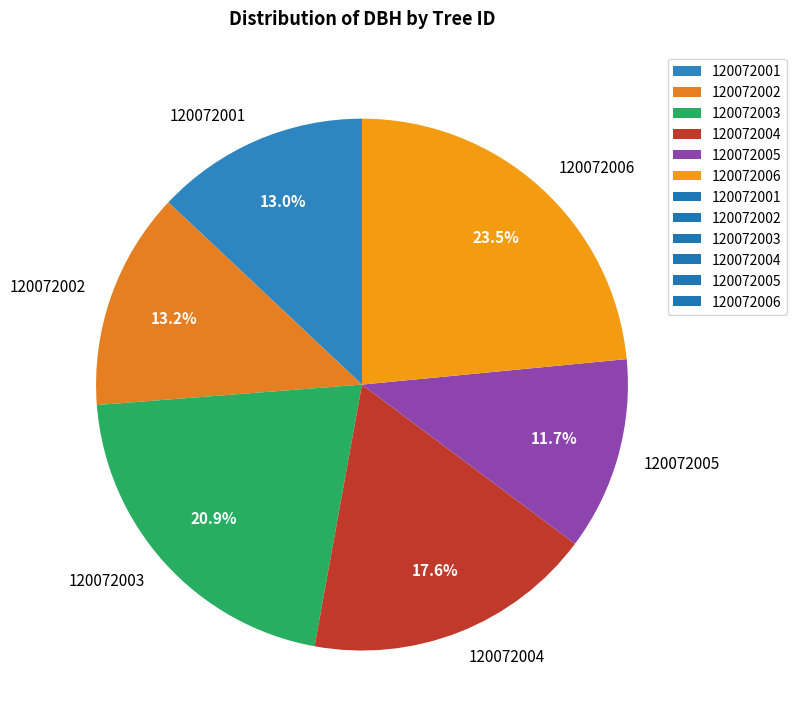

How many slices are in this pie chart?

6